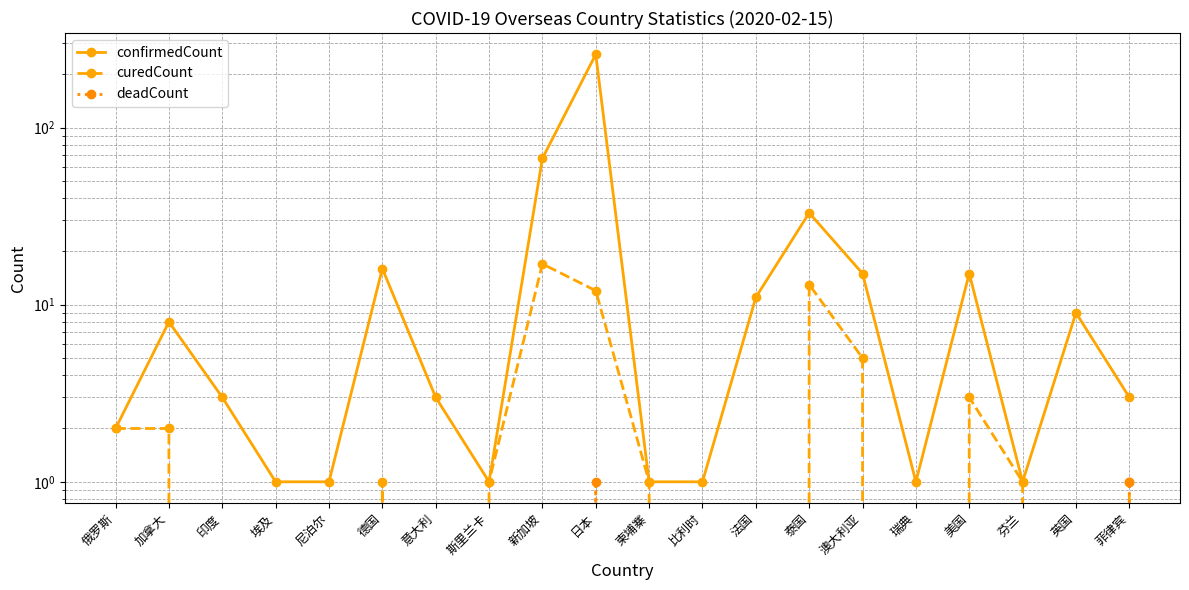

What are all the series names shown in the legend?

confirmedCount, curedCount, deadCount